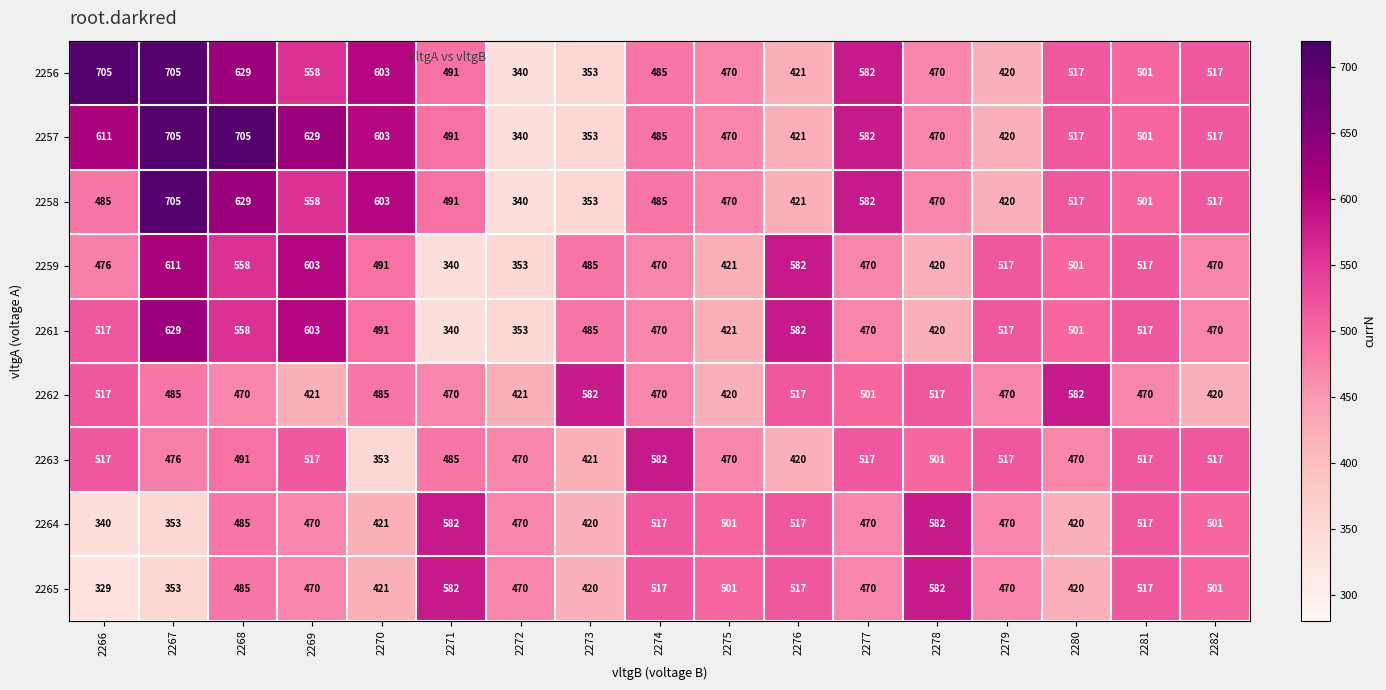

At which label does 2264 first exceed 470?

2268